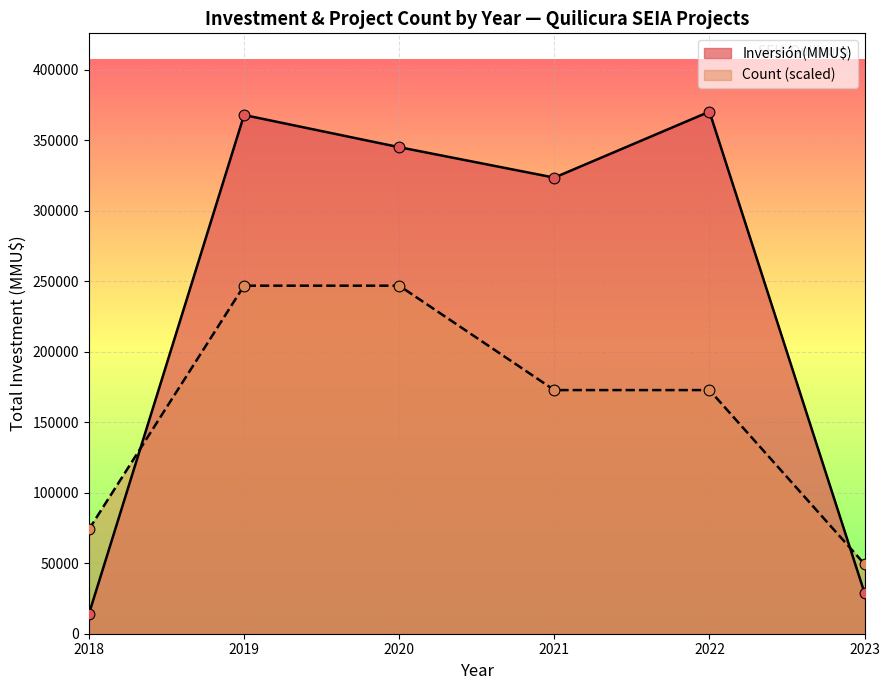

Which series reaches the minimum Y coordinate?

Inversión(MMU$)